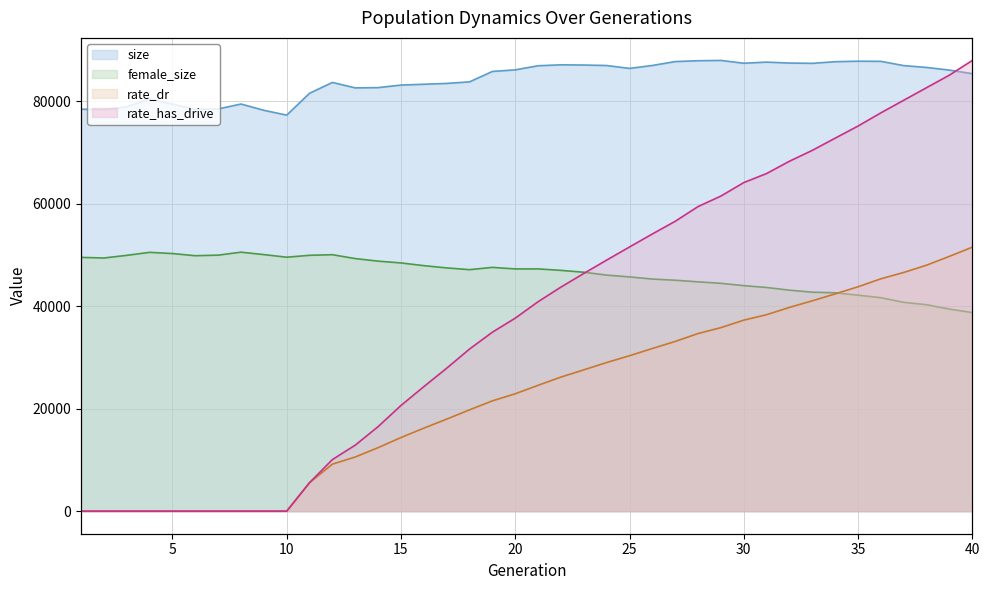

In size, how many points are lower than both neighbors (excluding endpoints)?

7